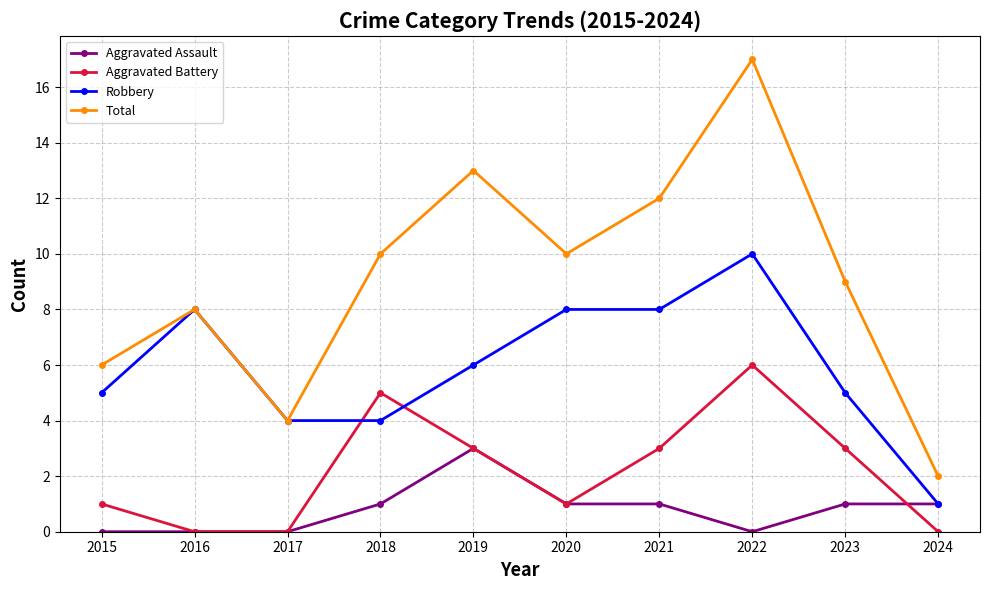

How many distinct data groups are displayed?

4